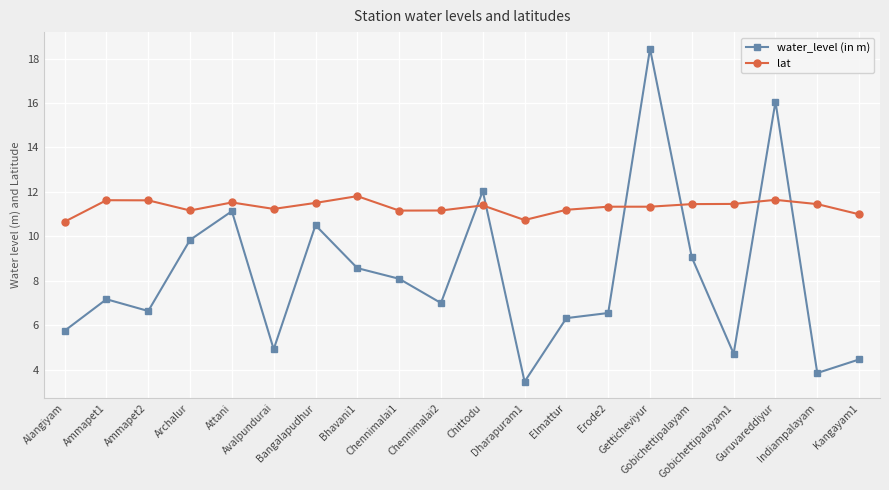

Count the number of data series in this chart.

2